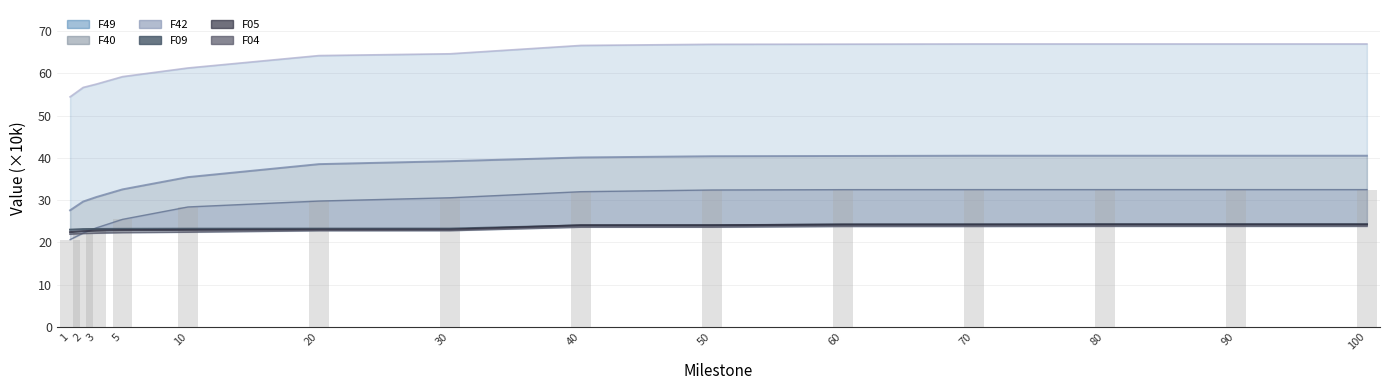

Is it true that F49 equals 54.5 at 1?

True